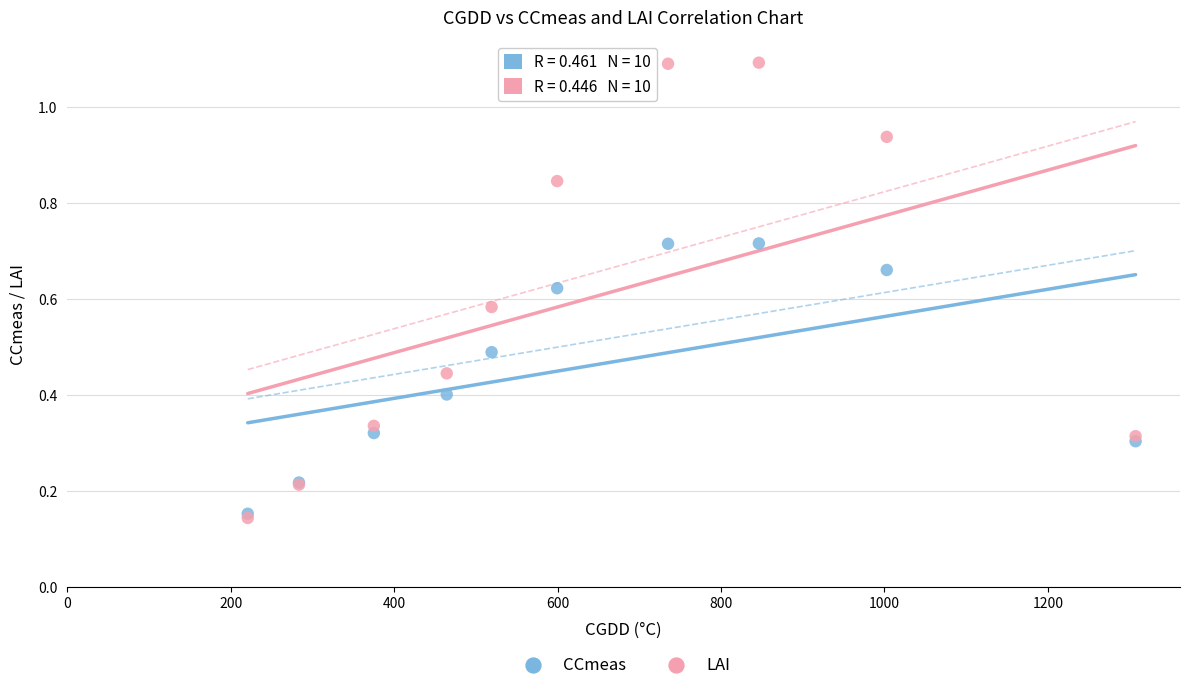

What are all the series names shown in the legend?

CCmeas, LAI